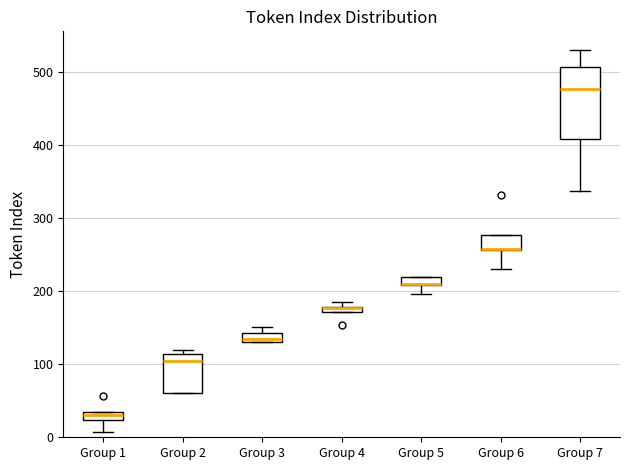

Where is the upper edge of the box for Group 4 on the y-axis? The values are not printed on the chart, so give them approximately, as read against the axis.

180